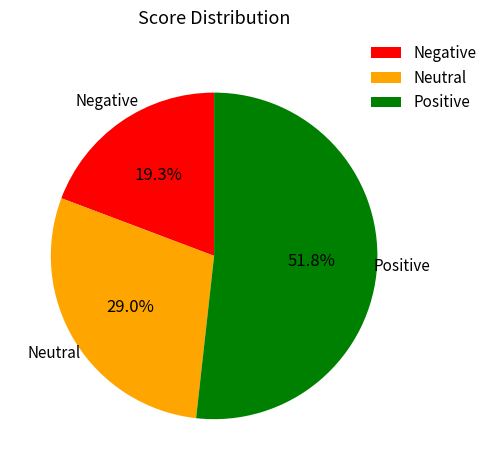

What is the smallest slice in the pie chart?

Negative